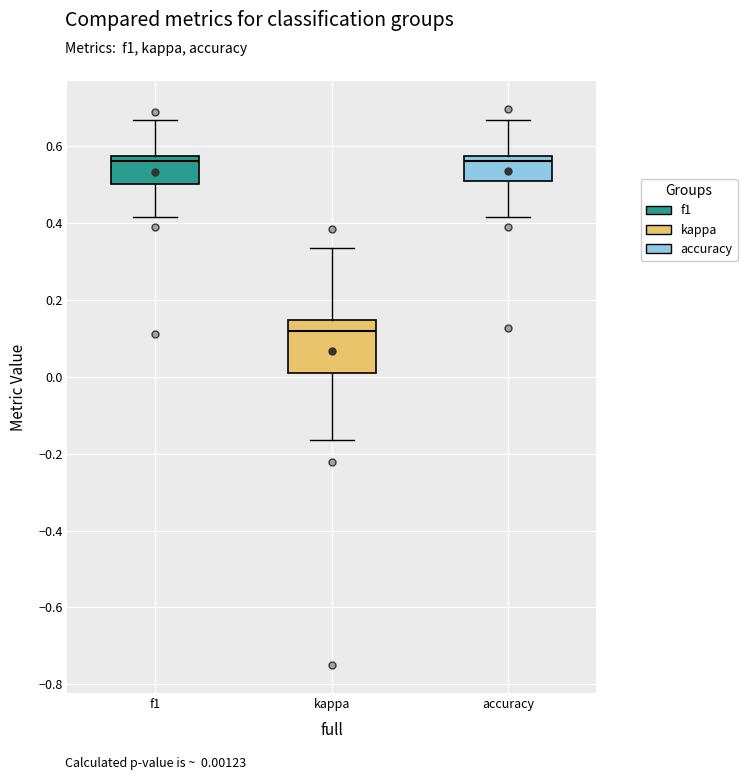

Reading left to right, read every box against the y-axis: the position of its median line, the range the box covers, and the ends of its whiskers. The values are not printed on the chart, so give them approximately, as read against the axis.

f1: median 0.56, box 0.50 to 0.58, whiskers 0.42 to 0.66
kappa: median 0.12, box 0.00 to 0.14, whiskers -0.16 to 0.34
accuracy: median 0.56, box 0.50 to 0.58, whiskers 0.42 to 0.66